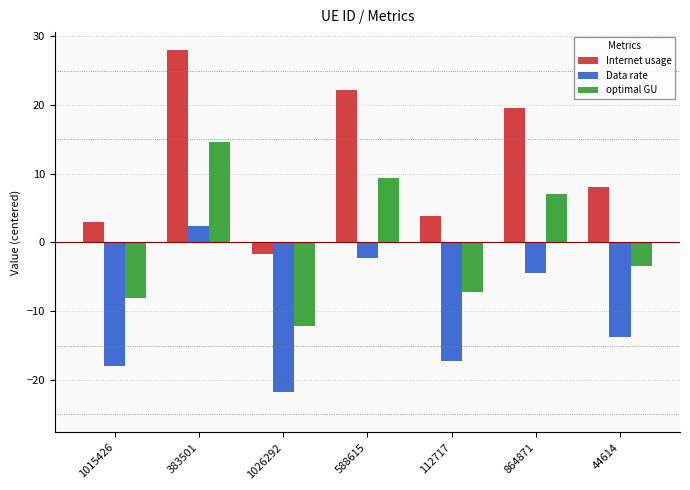

Which series has the largest total across all categories?

Internet usage